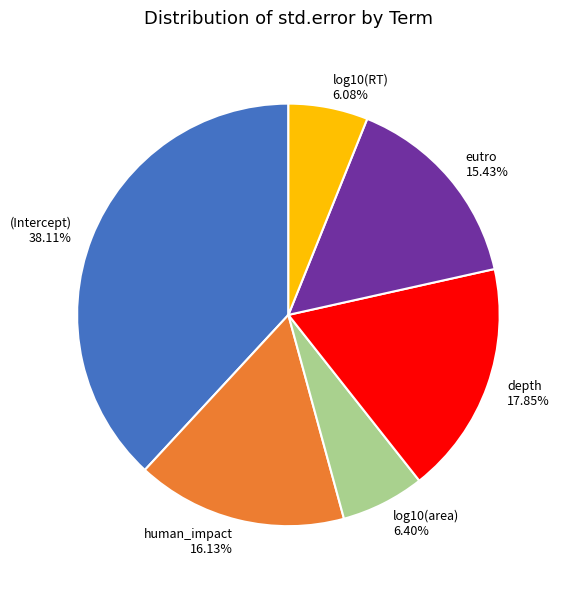

Between human_impact and (Intercept), which is larger?

(Intercept)